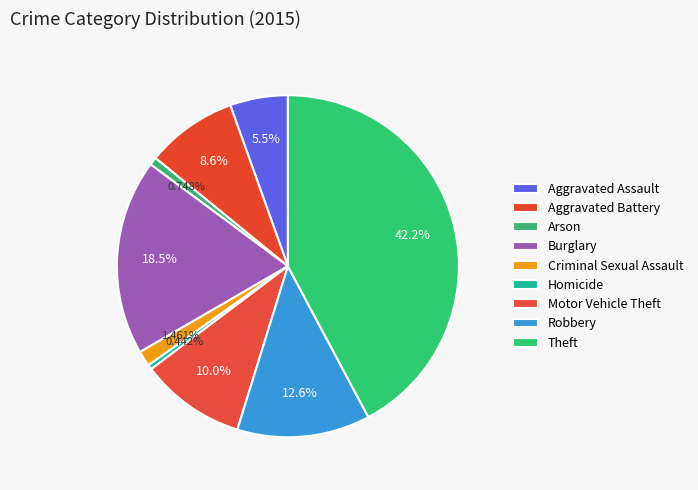

How many slices are in this pie chart?

9